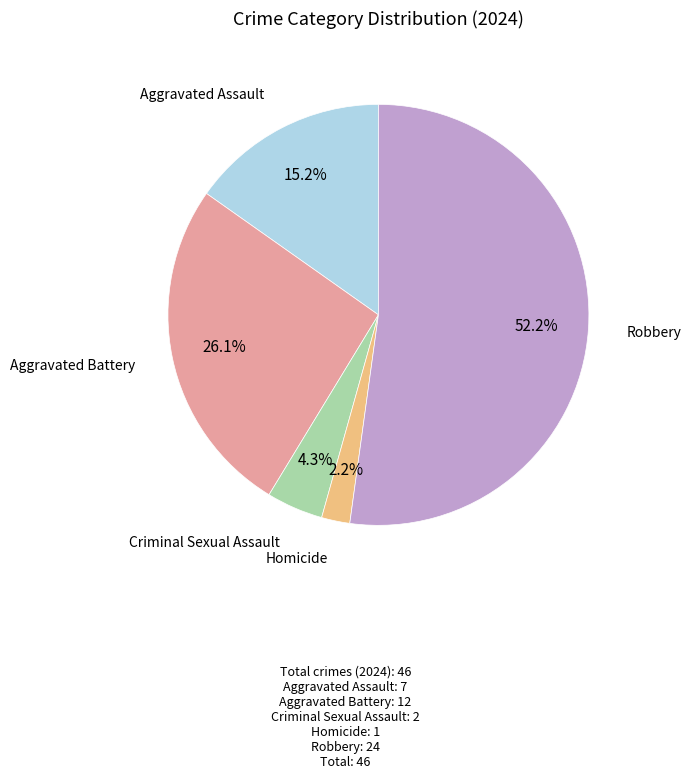

Is there a majority slice in this chart?

Yes